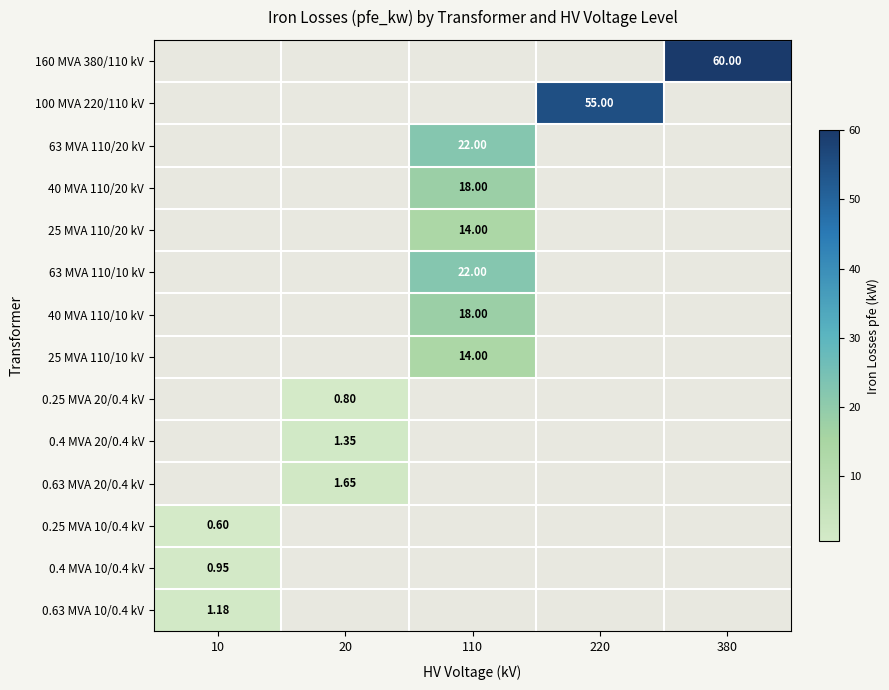

Rank the series by their average value, from highest to lowest.

160 MVA 380/110 kV, 100 MVA 220/110 kV, 63 MVA 110/20 kV, 40 MVA 110/20 kV, 25 MVA 110/20 kV, 63 MVA 110/10 kV, 40 MVA 110/10 kV, 25 MVA 110/10 kV, 0.25 MVA 20/0.4 kV, 0.4 MVA 20/0.4 kV, 0.63 MVA 20/0.4 kV, 0.25 MVA 10/0.4 kV, 0.4 MVA 10/0.4 kV, 0.63 MVA 10/0.4 kV